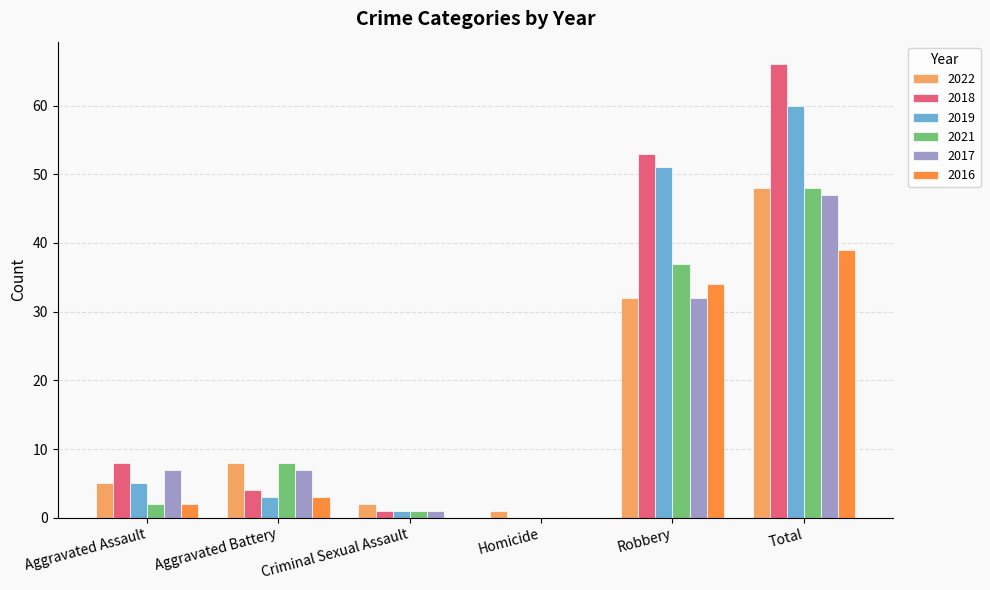

What are all the series names shown in the legend?

2022, 2018, 2019, 2021, 2017, 2016